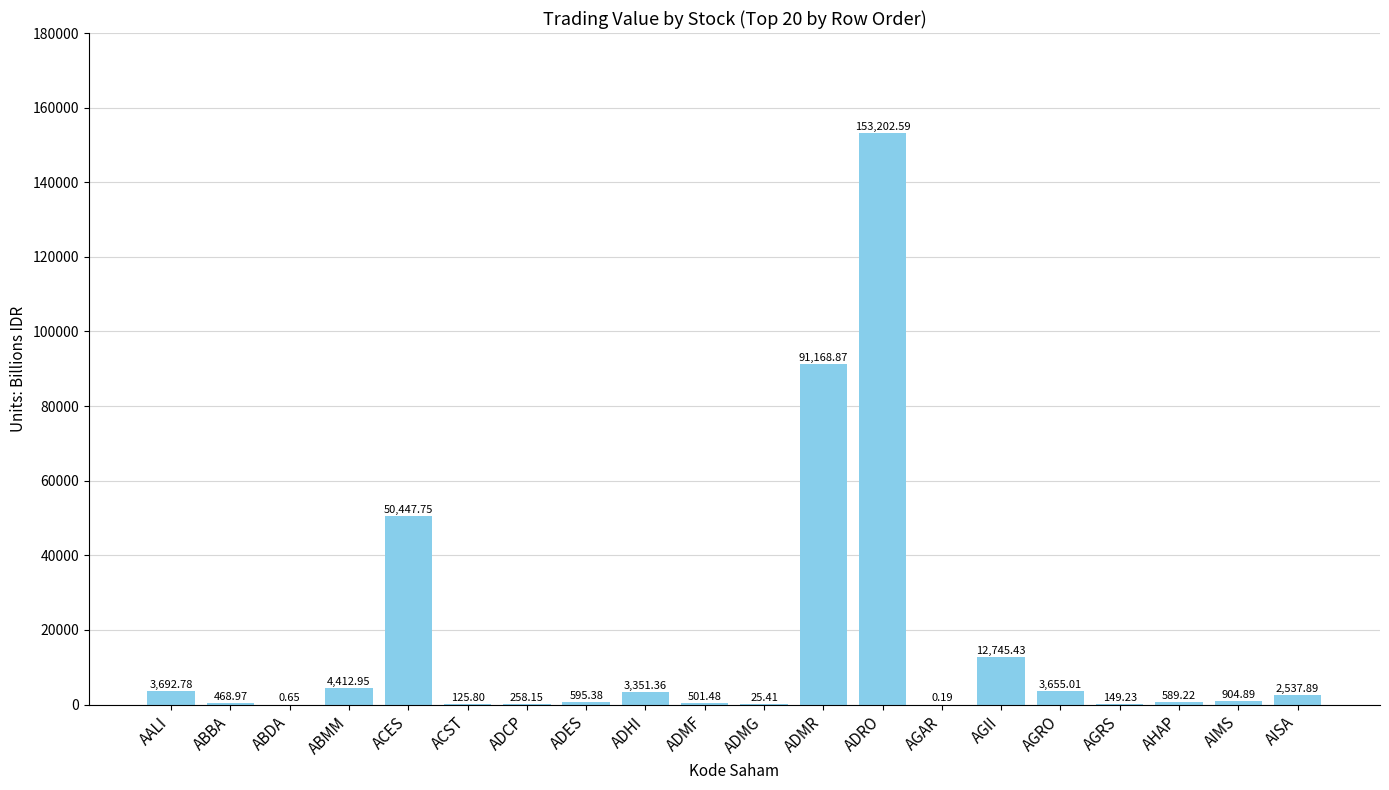

Approximately how many times larger is the value at ADMF compared to AGRS?

3.4